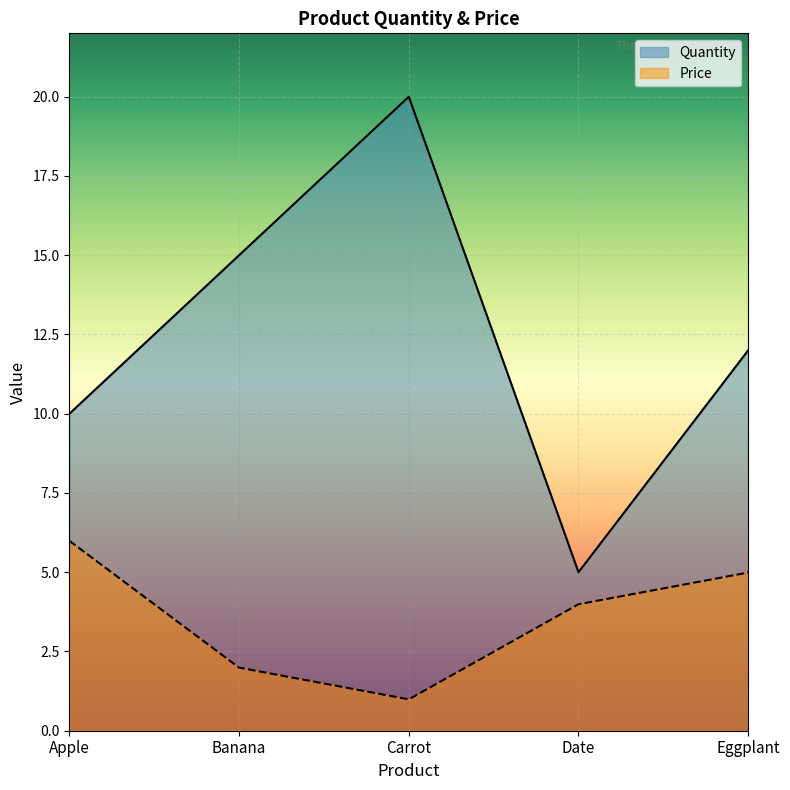

At Eggplant, list the series in order from smallest to largest.

Price, Quantity